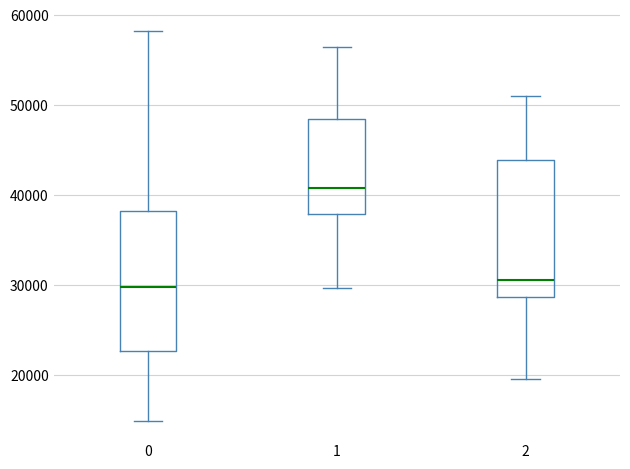

Reading left to right, transcribe this box plot: for each box, give where its median line is, the range the box spans, and where its two whiskers end, as read against the y-axis. The values are not printed on the chart, so give them approximately, as read against the axis.

0: median 30000, box 23000 to 38000, whiskers 15000 to 58000
1: median 41000, box 38000 to 48000, whiskers 30000 to 56000
2: median 31000, box 29000 to 44000, whiskers 20000 to 51000